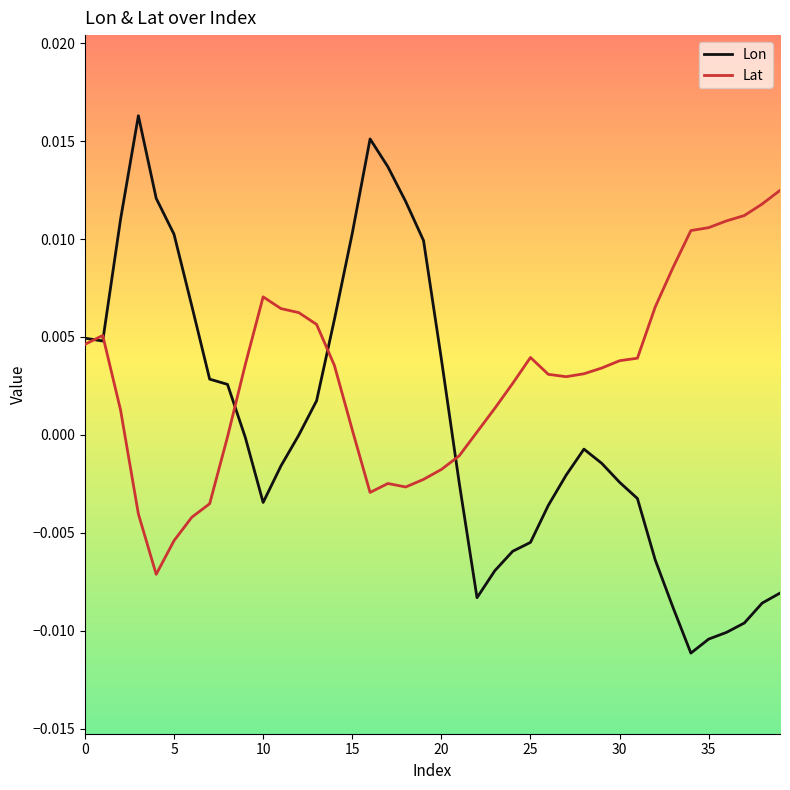

List the series in order of their peak value, highest first.

Lon, Lat